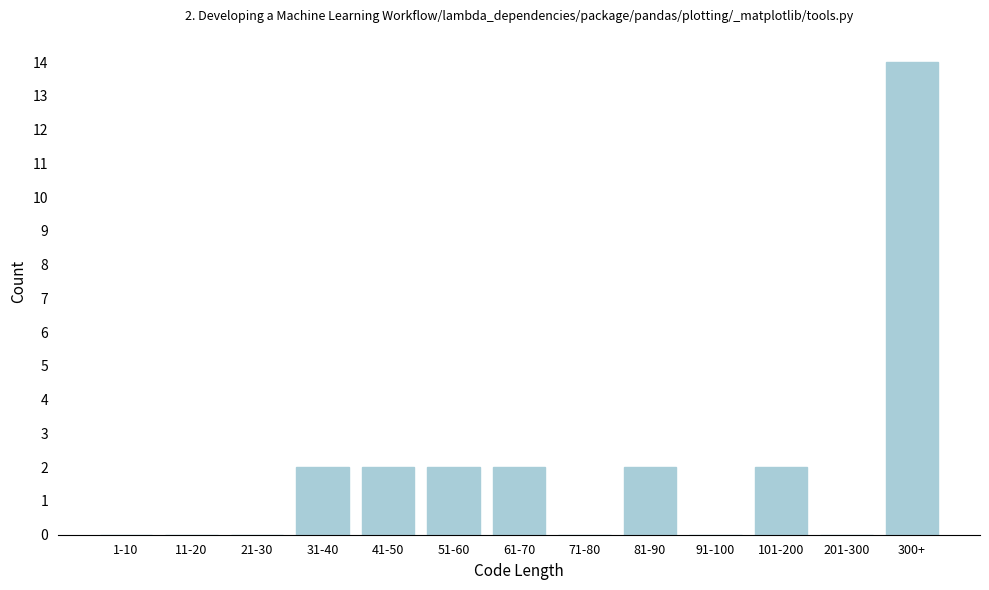

Reading left to right, transcribe all the data shown in this chart.

1-10=0	11-20=0	21-30=0	31-40=2	41-50=2	51-60=2	61-70=2	71-80=0	81-90=2	91-100=0	101-200=2	201-300=0	300+=14